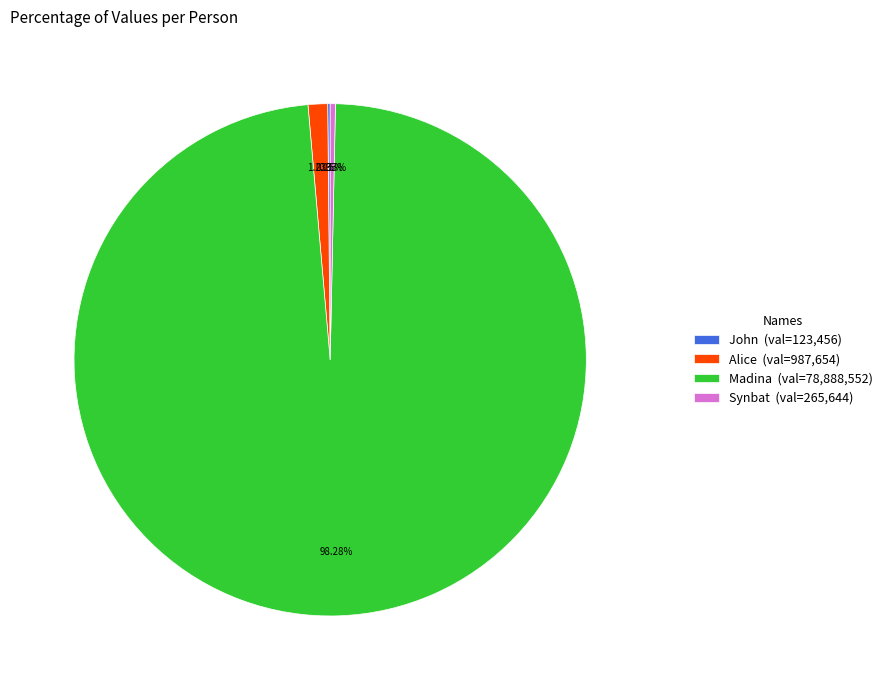

Approximately how many times larger is the value at Madina compared to Alice?

79.9